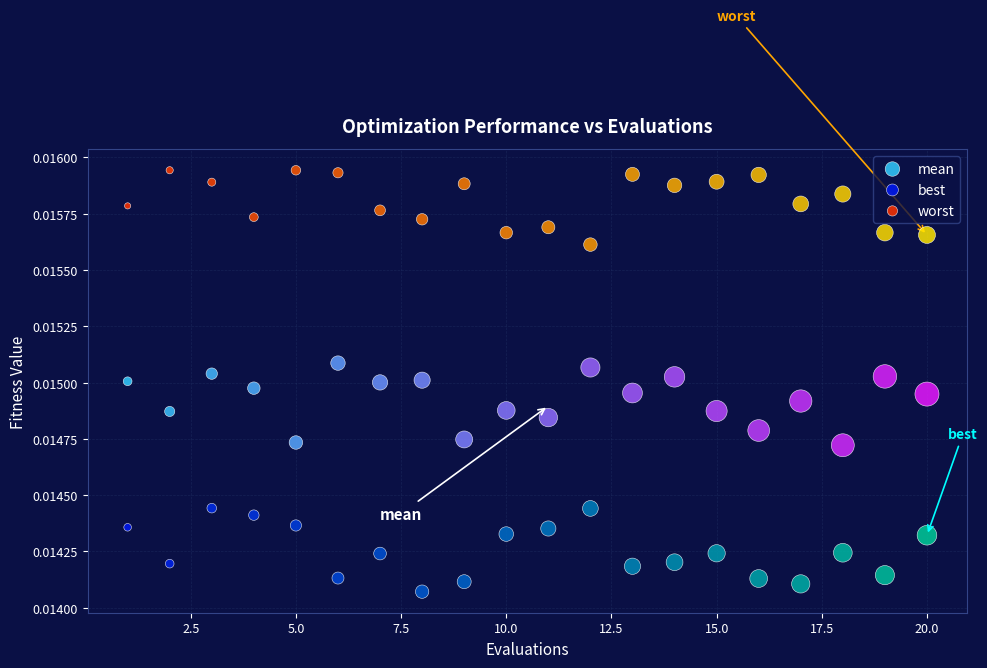

Which series contains the lowest Y value?

best